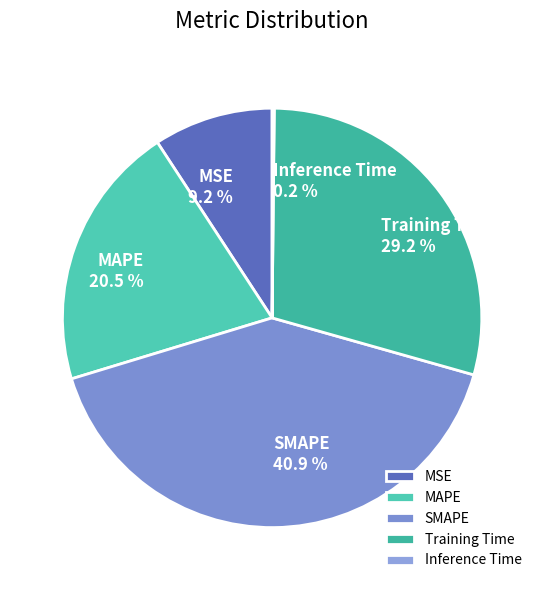

Does SMAPE account for over 50% of the chart?

No